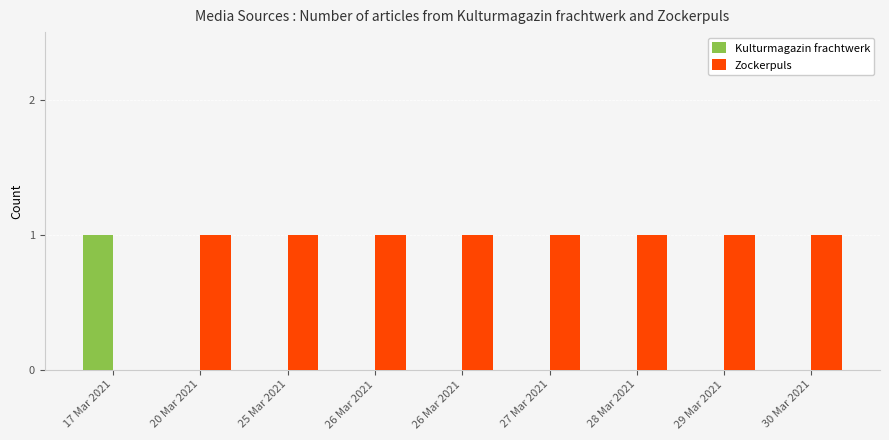

Reading left to right, what are all the values shown in this chart?

Kulturmagazin frachtwerk: 17 Mar 2021=1	20 Mar 2021=0	25 Mar 2021=0	26 Mar 2021=0	26 Mar 2021=0	27 Mar 2021=0	28 Mar 2021=0	29 Mar 2021=0	30 Mar 2021=0
Zockerpuls: 17 Mar 2021=0	20 Mar 2021=1	25 Mar 2021=1	26 Mar 2021=1	26 Mar 2021=1	27 Mar 2021=1	28 Mar 2021=1	29 Mar 2021=1	30 Mar 2021=1